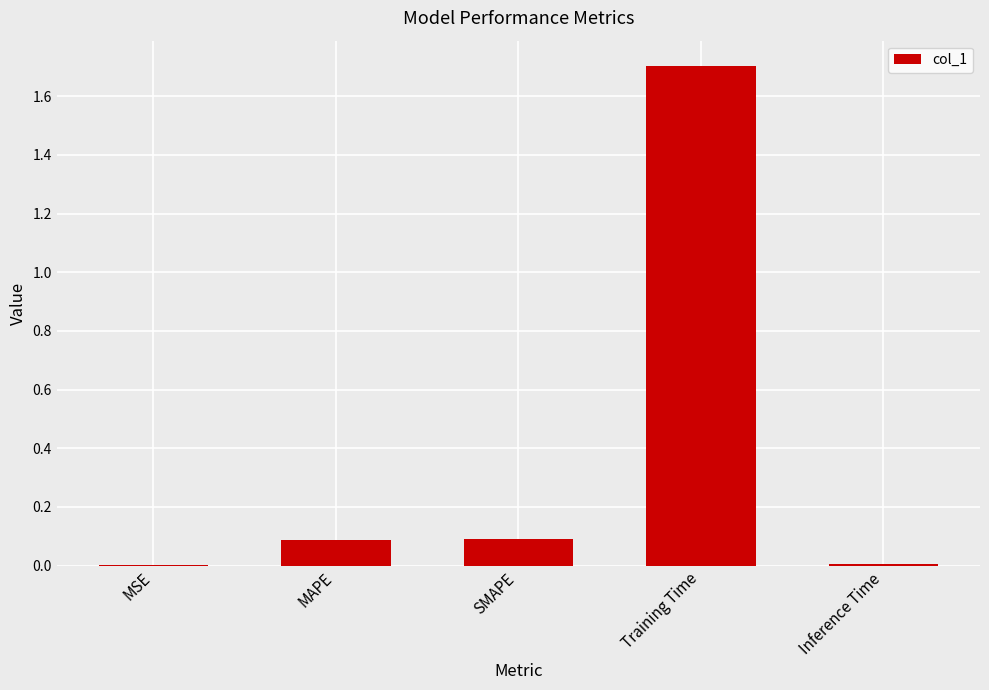

Are the bars horizontal?

No